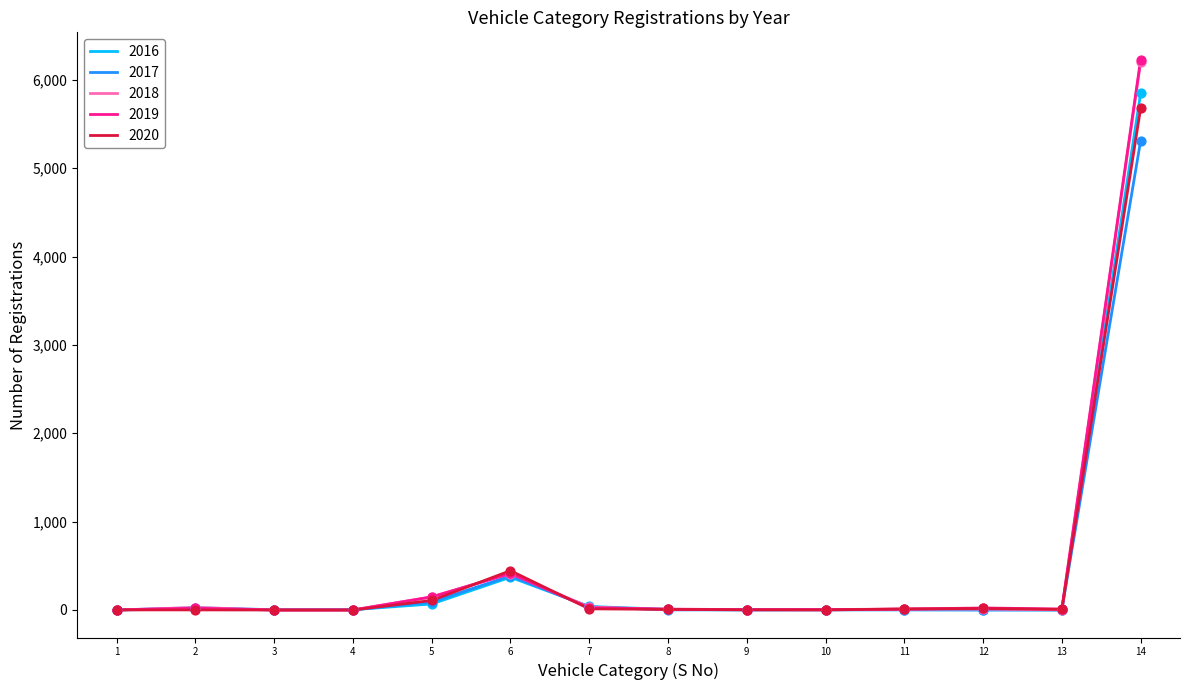

Which series has the largest range (max minus min)?

2019